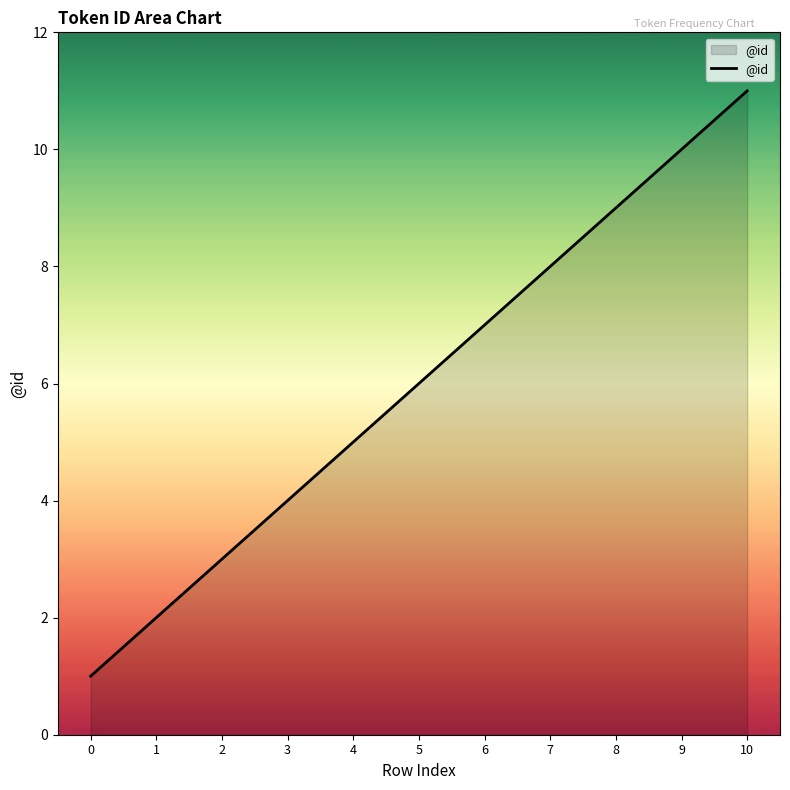

Rank the categories by value from highest to lowest.

10, 9, 8, 7, 6, 5, 4, 3, 2, 1, 0